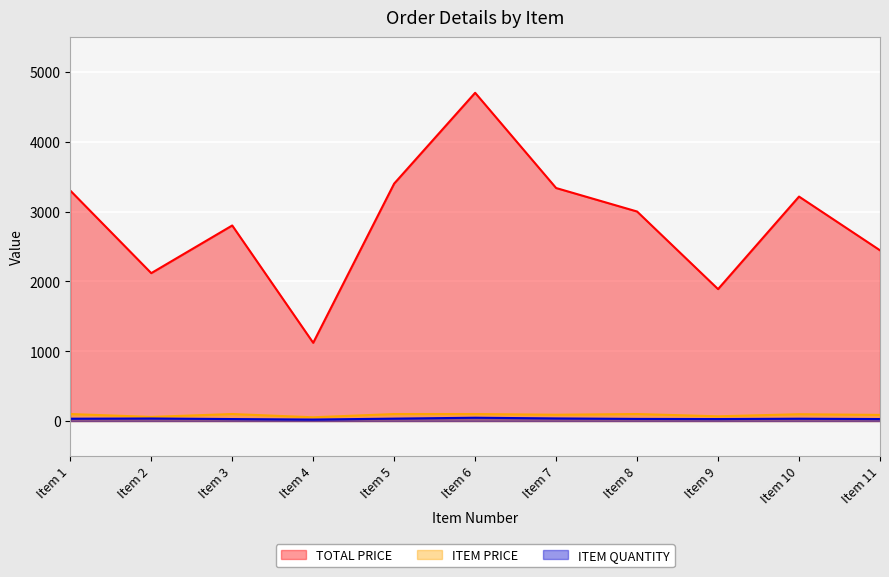

What is the difference between the maximum and minimum values in the ITEM QUANTITY series?

26.0